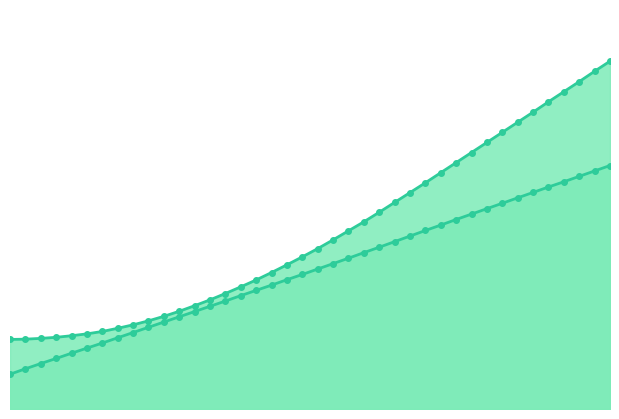

Does the chart have visible grid lines?

No